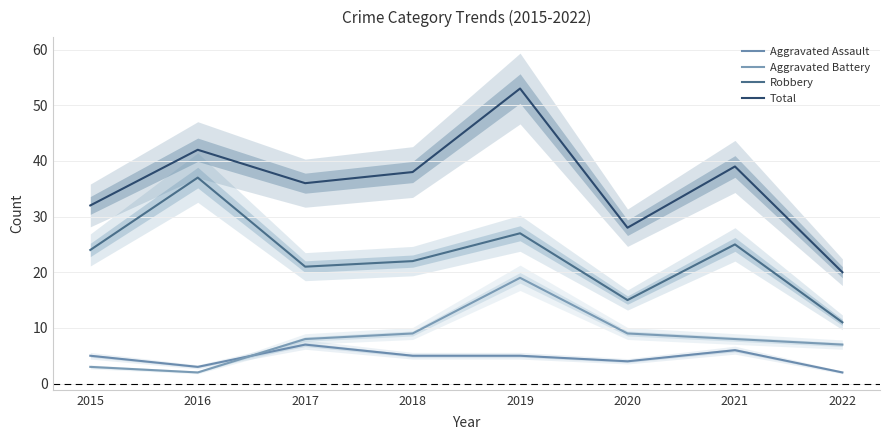

Is it true that Aggravated Battery equals 7 at 2022?

True